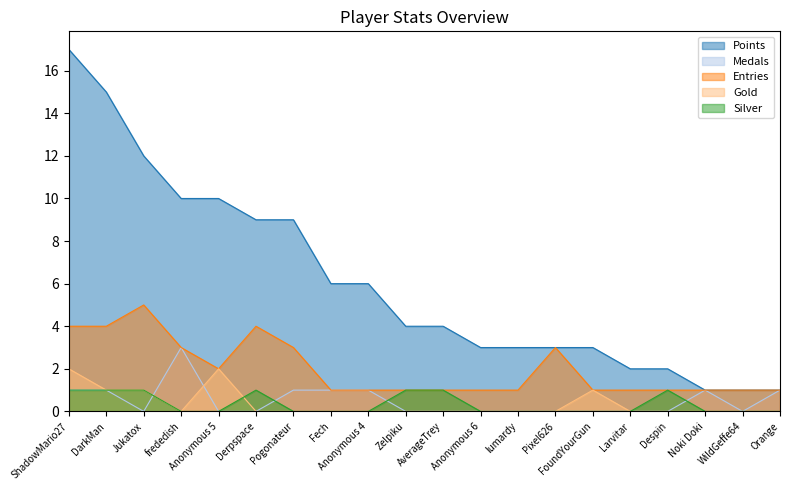

The value of Gold at Pogonateur is 0. True or false?

True